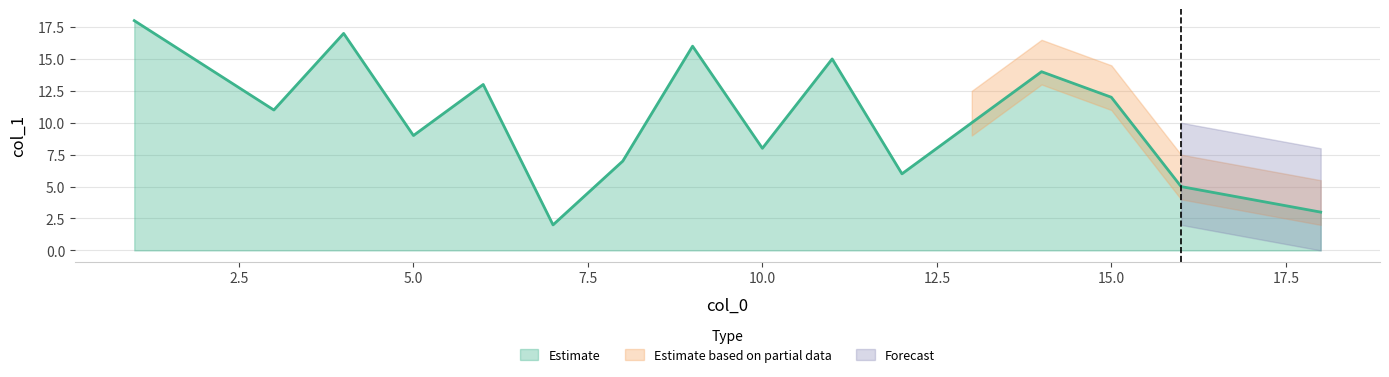

What is the difference between the maximum and minimum values?

16